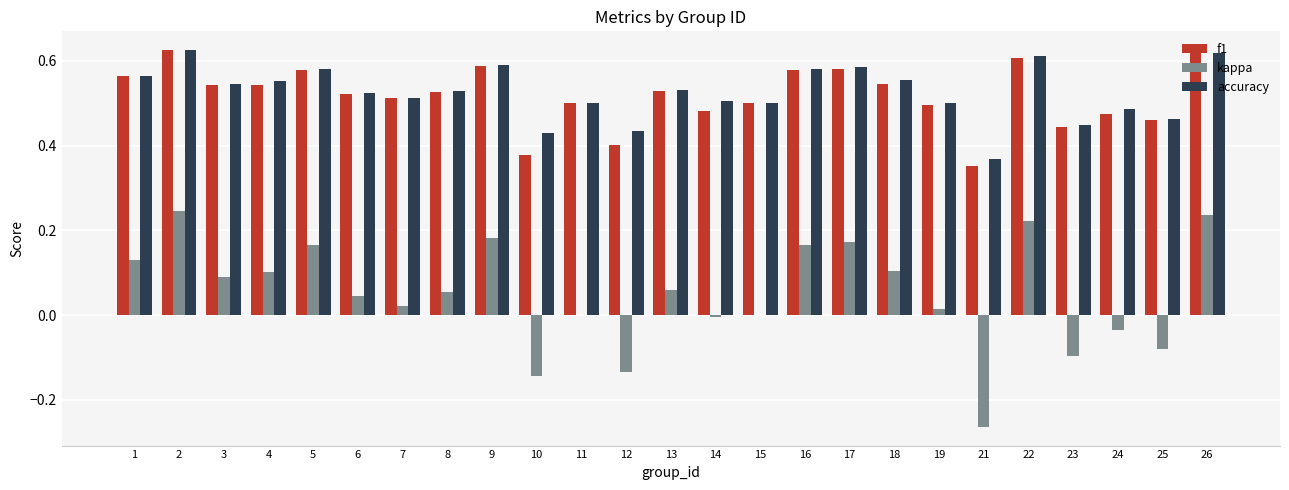

What are all the series names shown in the legend?

f1, kappa, accuracy